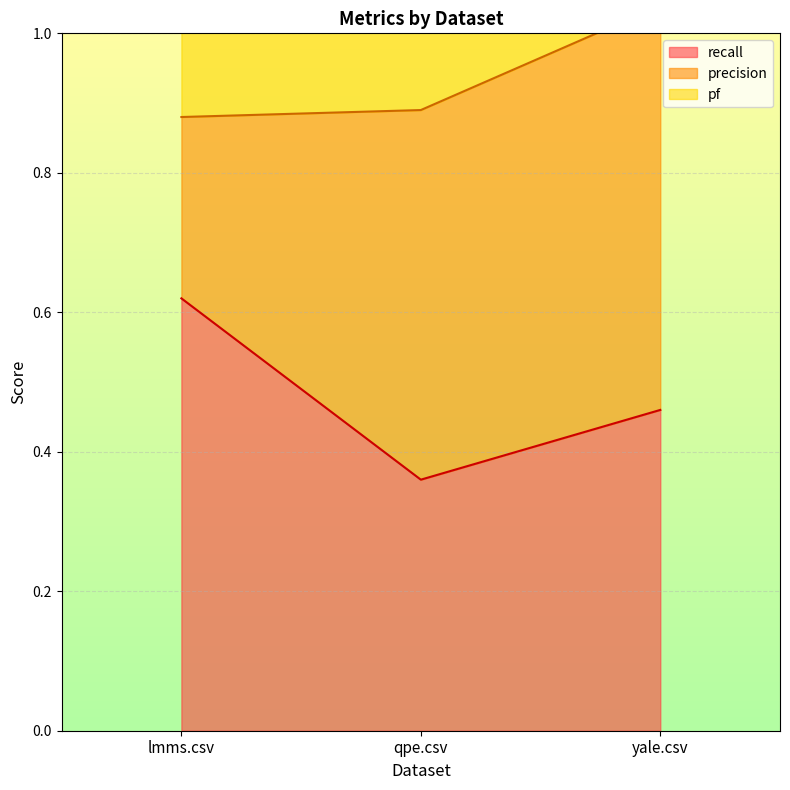

Which series has the largest total across all categories?

pf